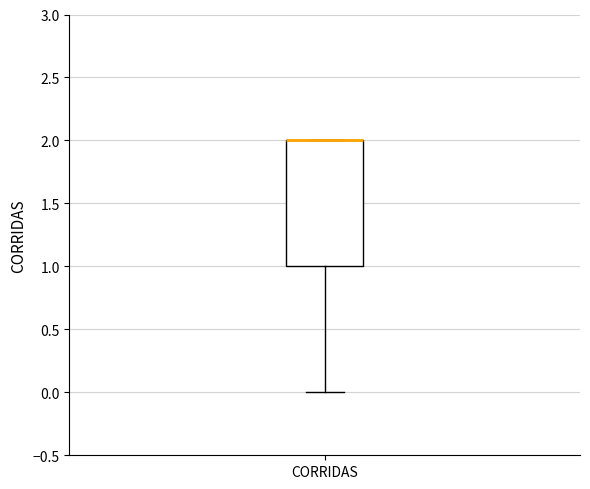

Read this box plot against the y-axis: the position of the median line, the range covered by the box, and the ends of both whiskers. The values are not printed on the chart, so give them approximately, as read against the axis.

median 2 (drawn on the box's upper edge), box 1 to 2, whiskers 0 to 2